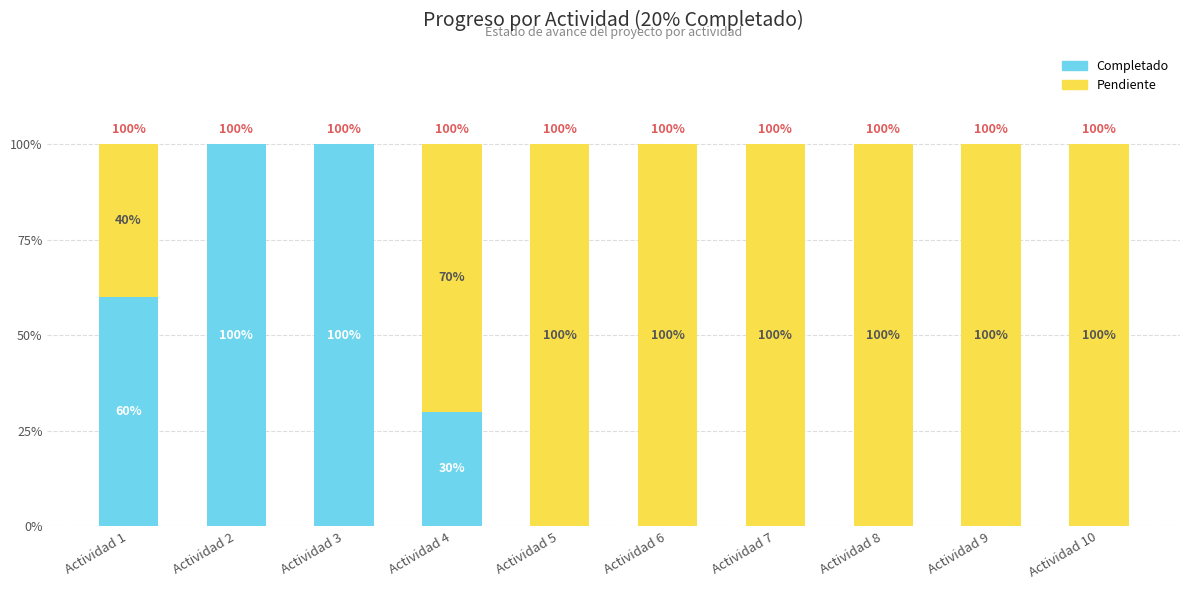

True or false: Pendiente has a value of 0.0 at Actividad 2.

True